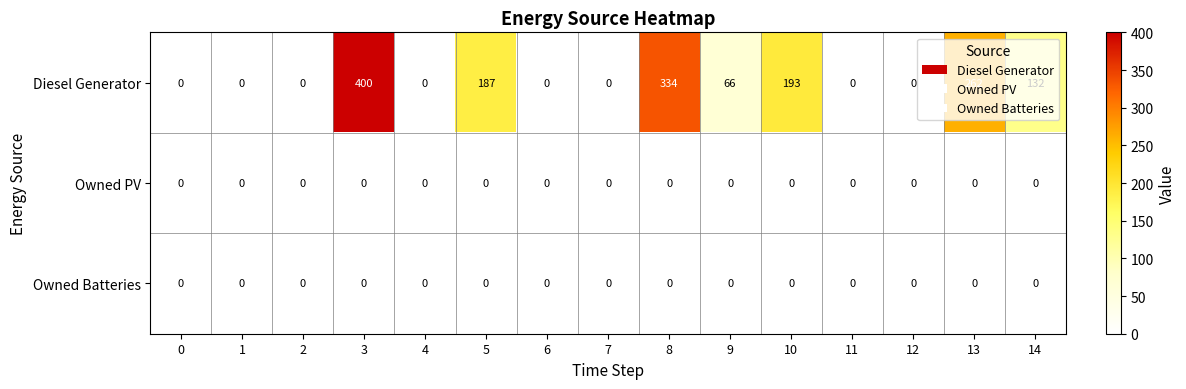

At how many categories does at least one series exceed 166?

5